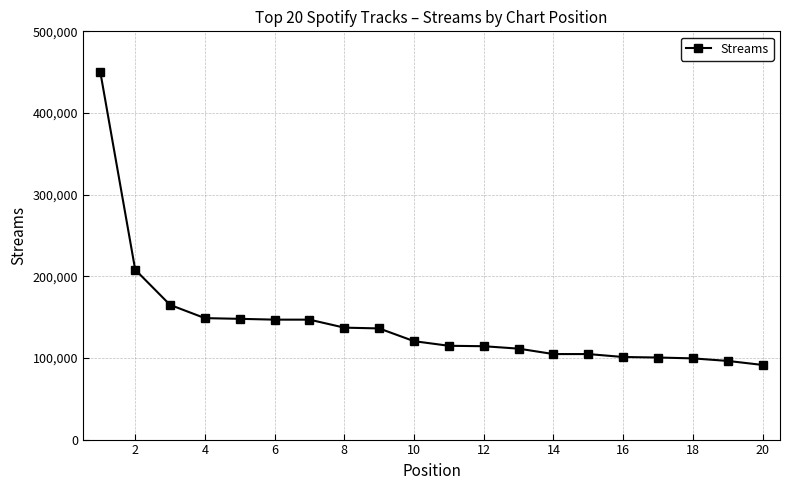

What is the value of the 11th point from the left?

114880